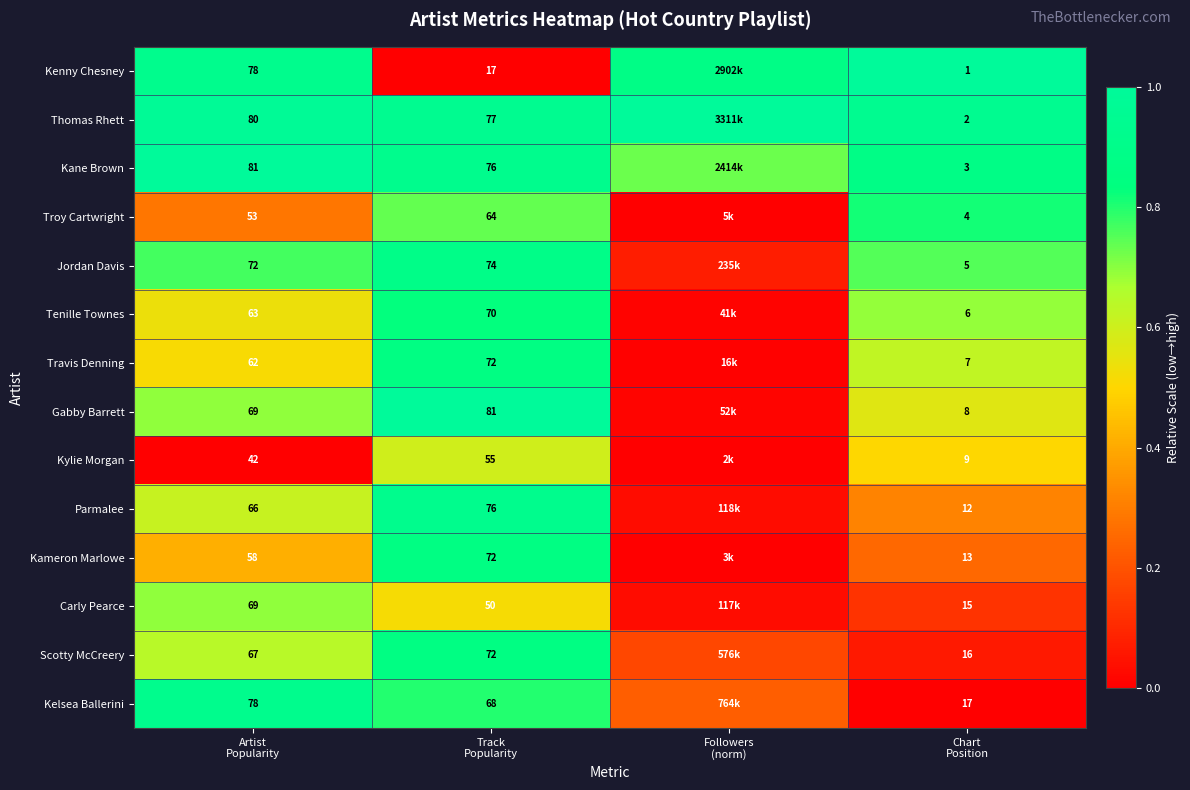

The value of Kane Brown at Chart Position is 0.9. True or false?

True